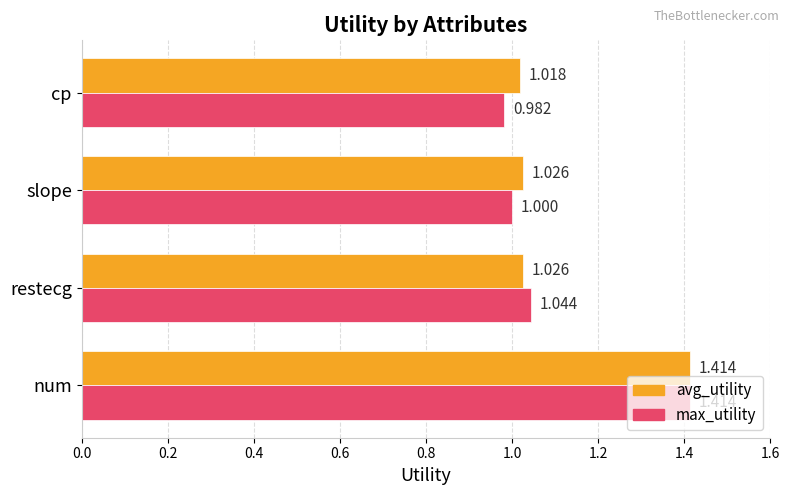

Which label corresponds to the largest value in the chart?

num